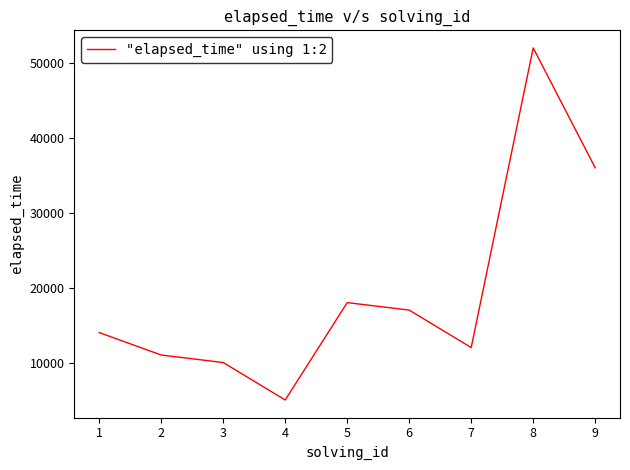

Rank the categories by value from highest to lowest.

8, 9, 5, 6, 1, 7, 2, 3, 4